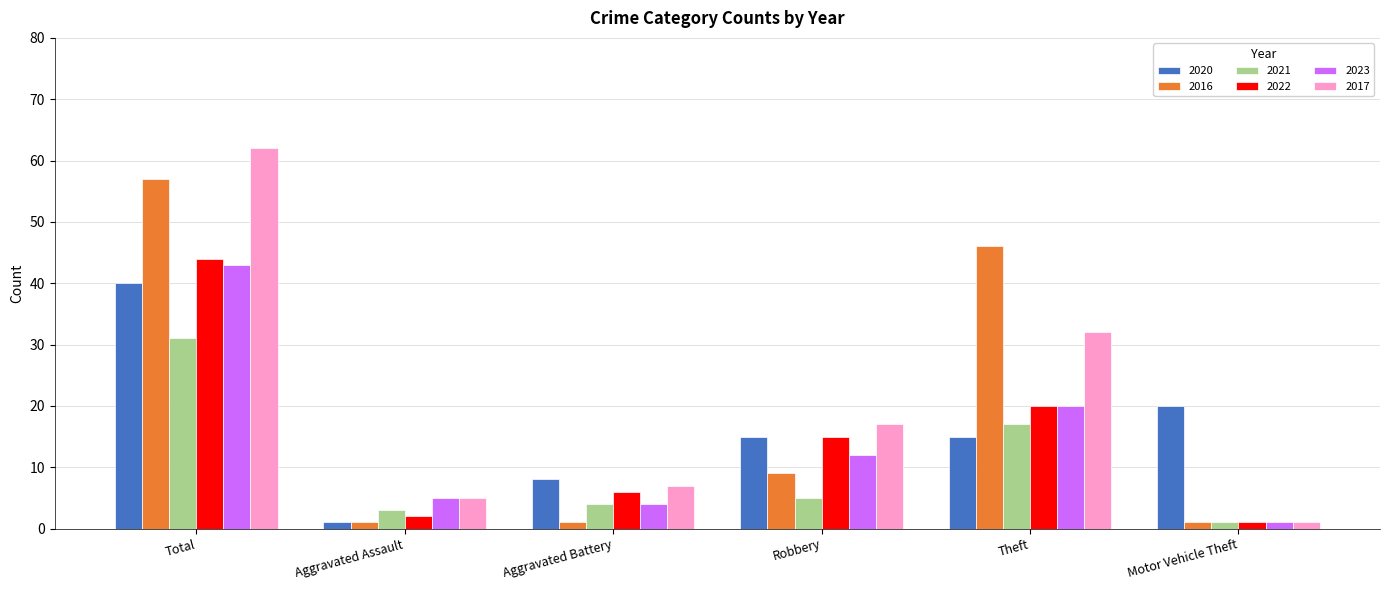

Reading right to left, list all the values displayed in this chart.

2020: 20	15	15	8	1	40
2016: 1	46	9	1	1	57
2021: 1	17	5	4	3	31
2022: 1	20	15	6	2	44
2023: 1	20	12	4	5	43
2017: 1	32	17	7	5	62